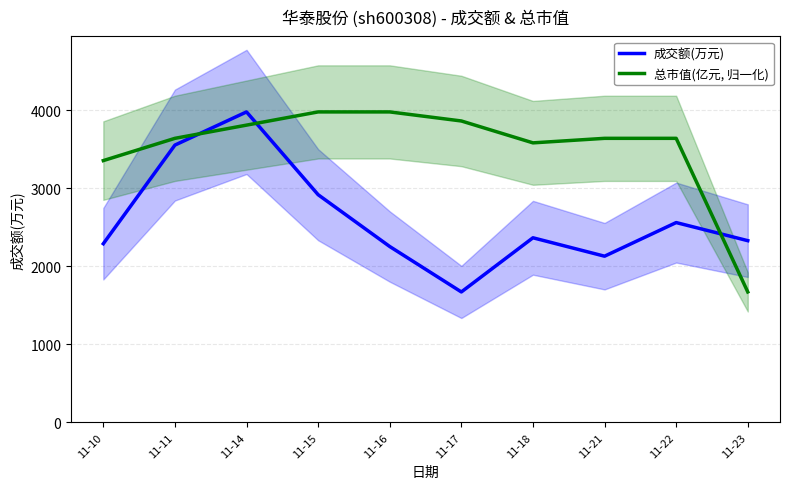

Between which two adjacent categories do 成交额(万元) and 总市值(亿元, 归一化) first intersect?

11-11 and 11-14